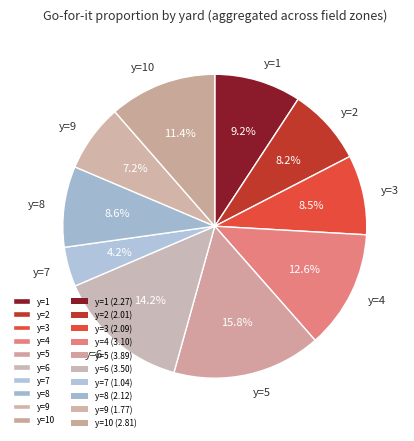

Which category has the biggest portion of the pie?

y=5